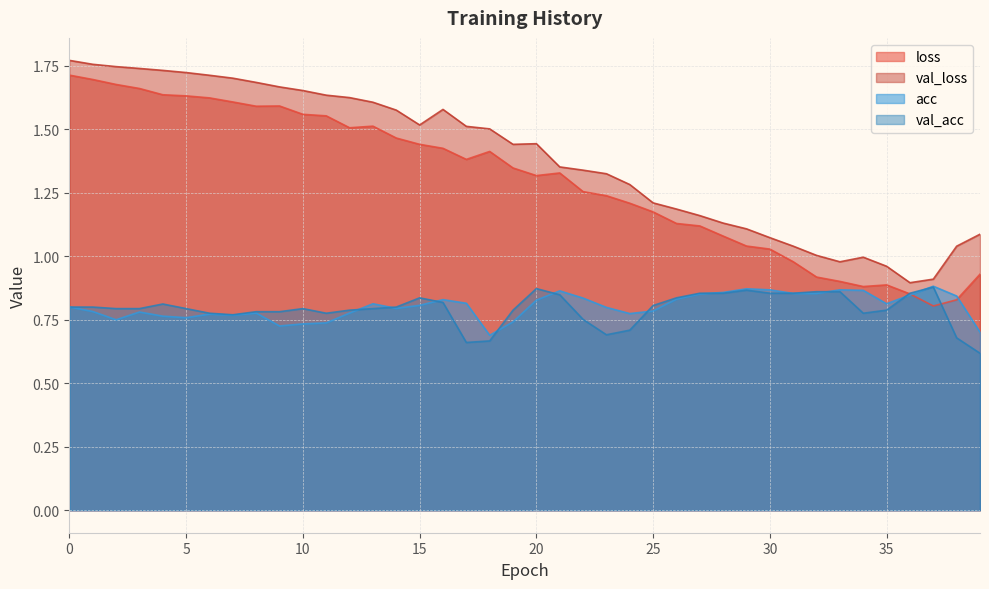

Which series has the largest total across all categories?

val_loss